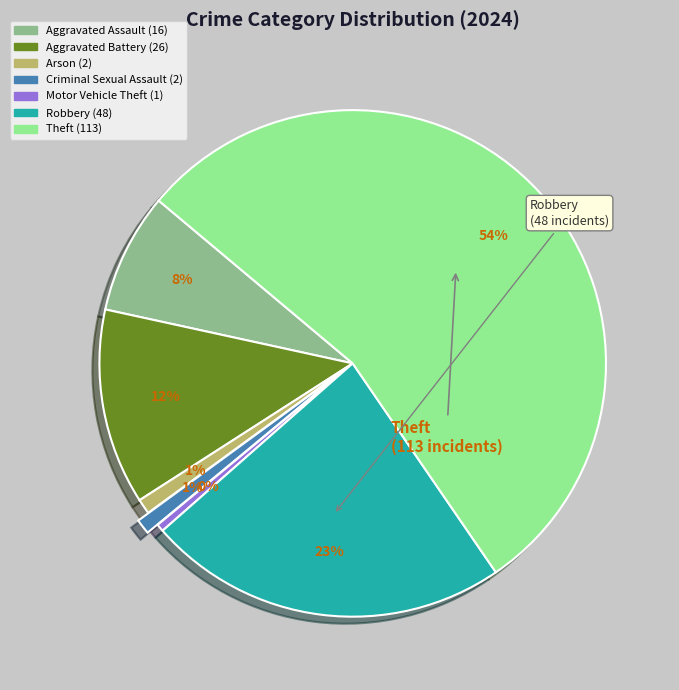

To the nearest percent, what is the difference between the largest and smallest slice percentages?

54%